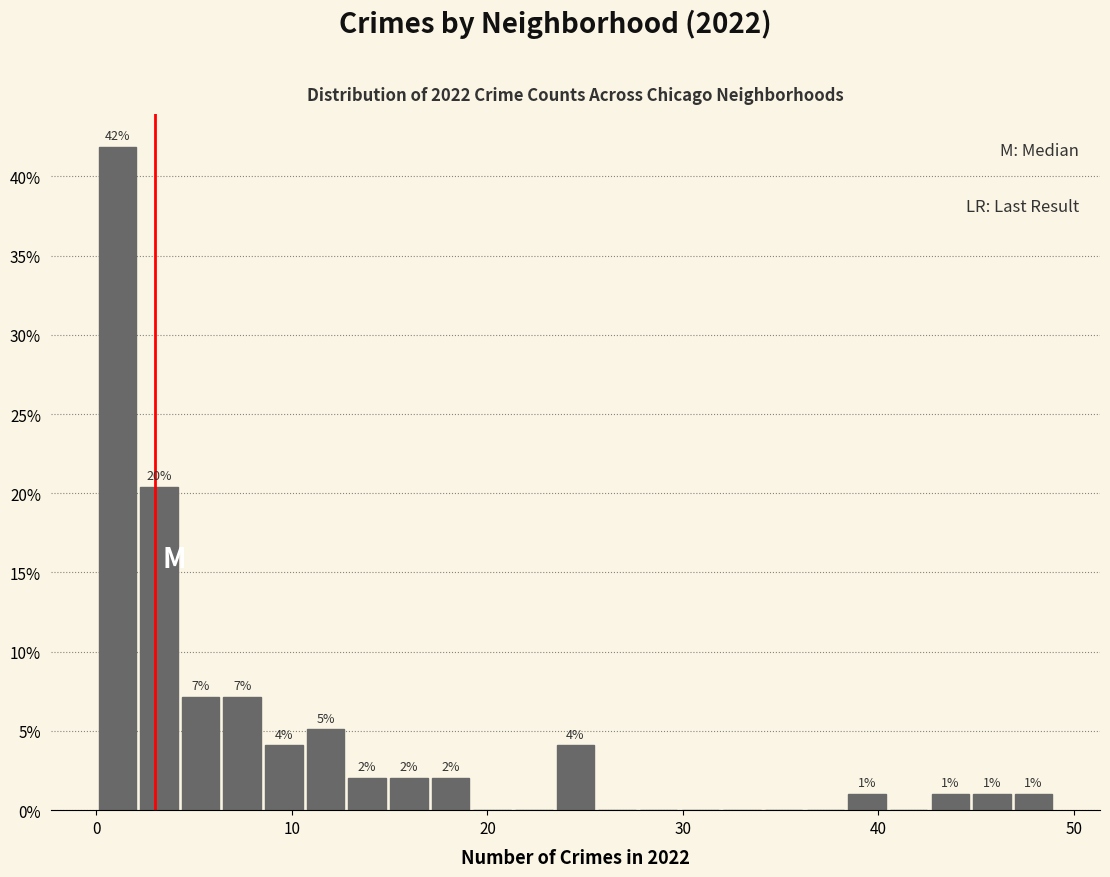

Around what value on the x-axis is the tallest bar? Give the approximate position of its centre, as read against the axis.

1